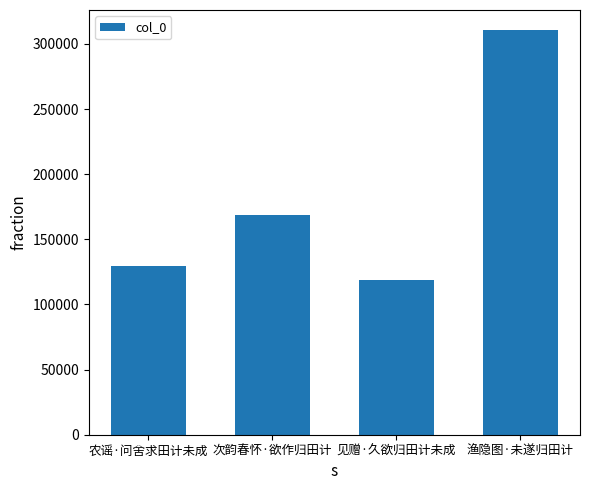

Reading left to right, what are all the values shown in this chart?

农谣·问舍求田计未成=129265	次韵春怀·欲作归田计=168975	见赠·久欲归田计未成=119021	渔隐图·未遂归田计=310469